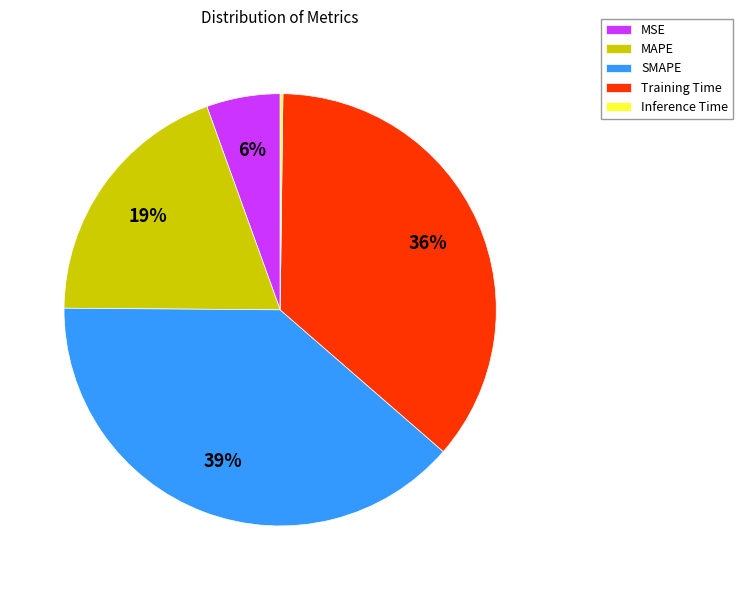

The SMAPE slice represents 28% of the pie. True or false?

False